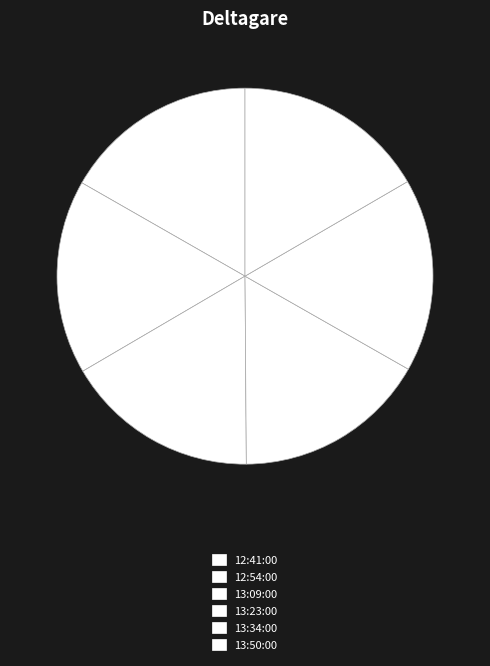

What percentage do 13:34:00 and 12:54:00 together represent?

33.3%